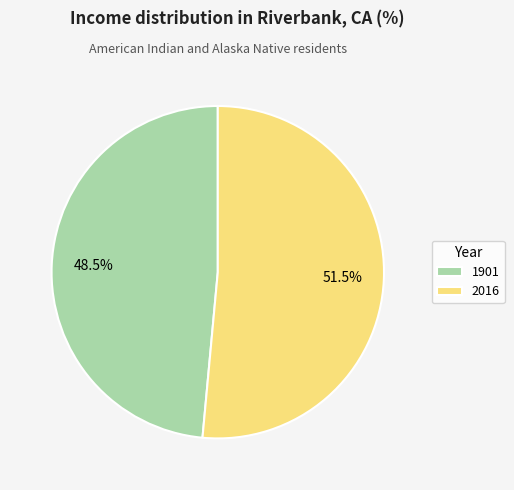

True or false: 1901 accounts for 42% of the total.

False